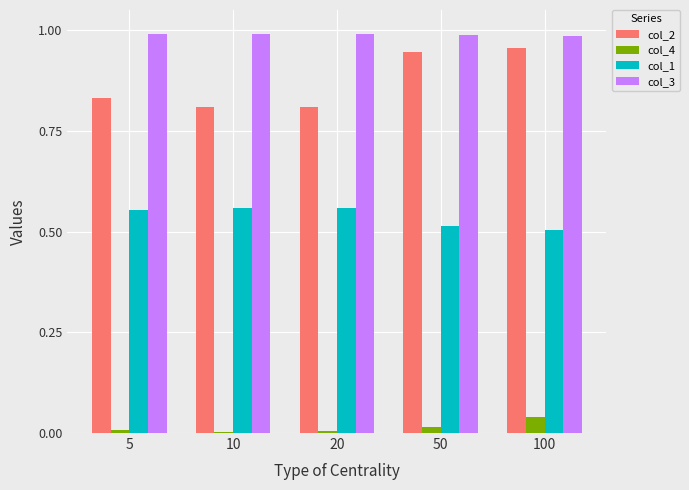

How many groups of bars are there?

5